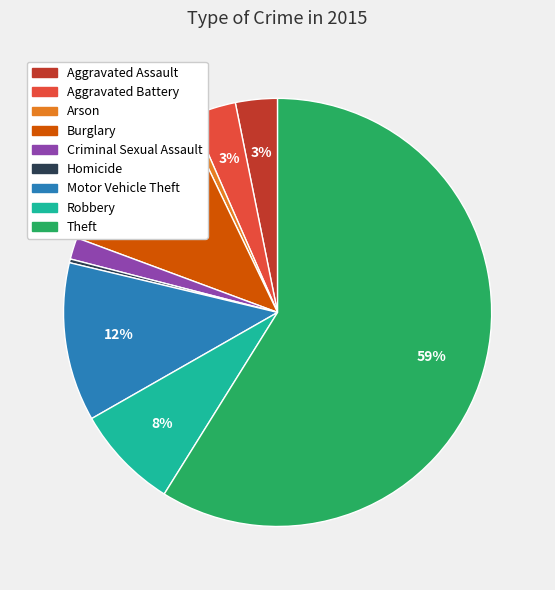

Is there a majority slice in this chart?

Yes